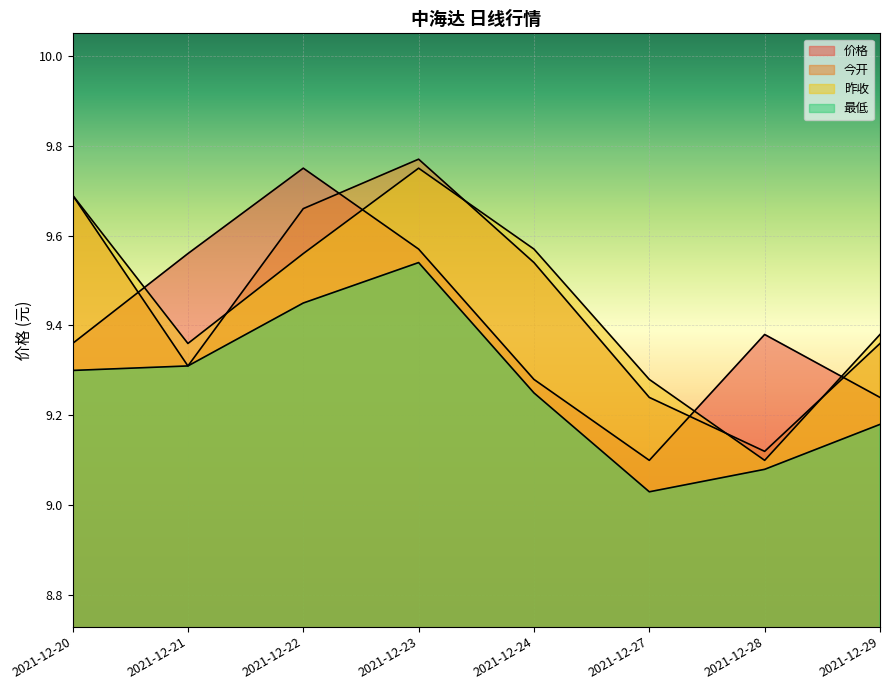

The value of 昨收 at 2021-12-20 is 9.7. True or false?

True